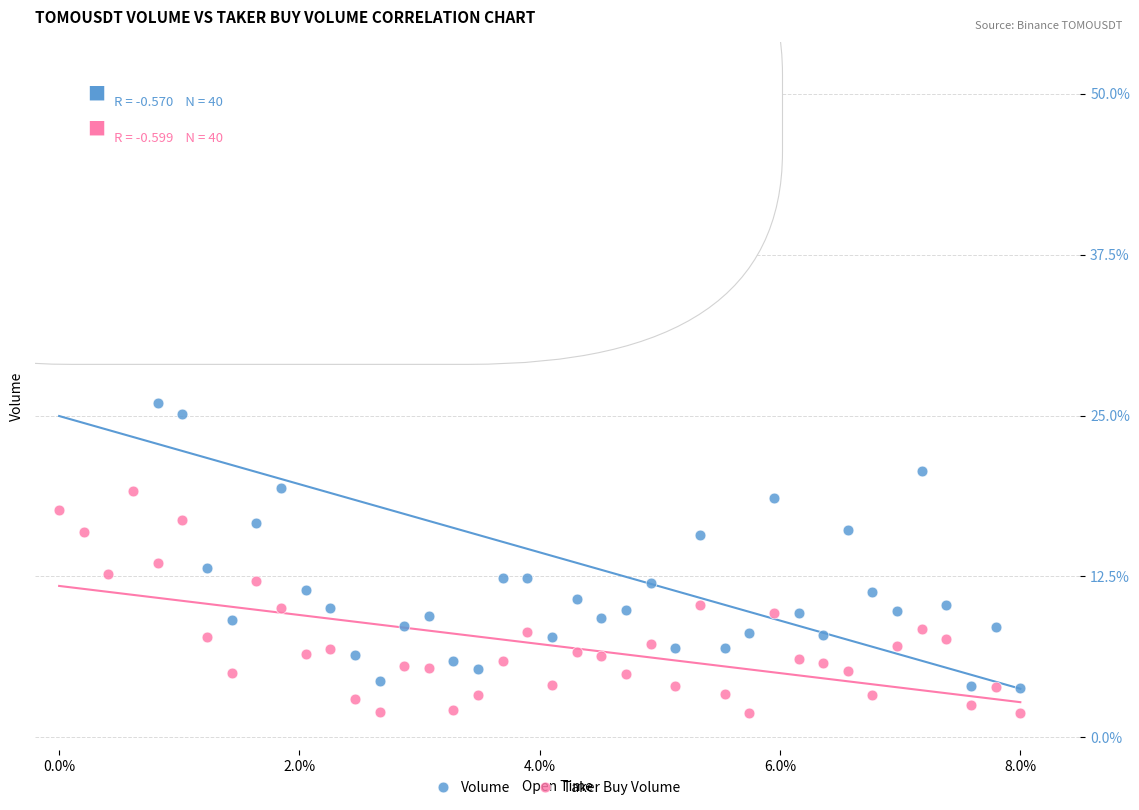

What are all the series names shown in the legend?

Volume, Taker Buy Volume